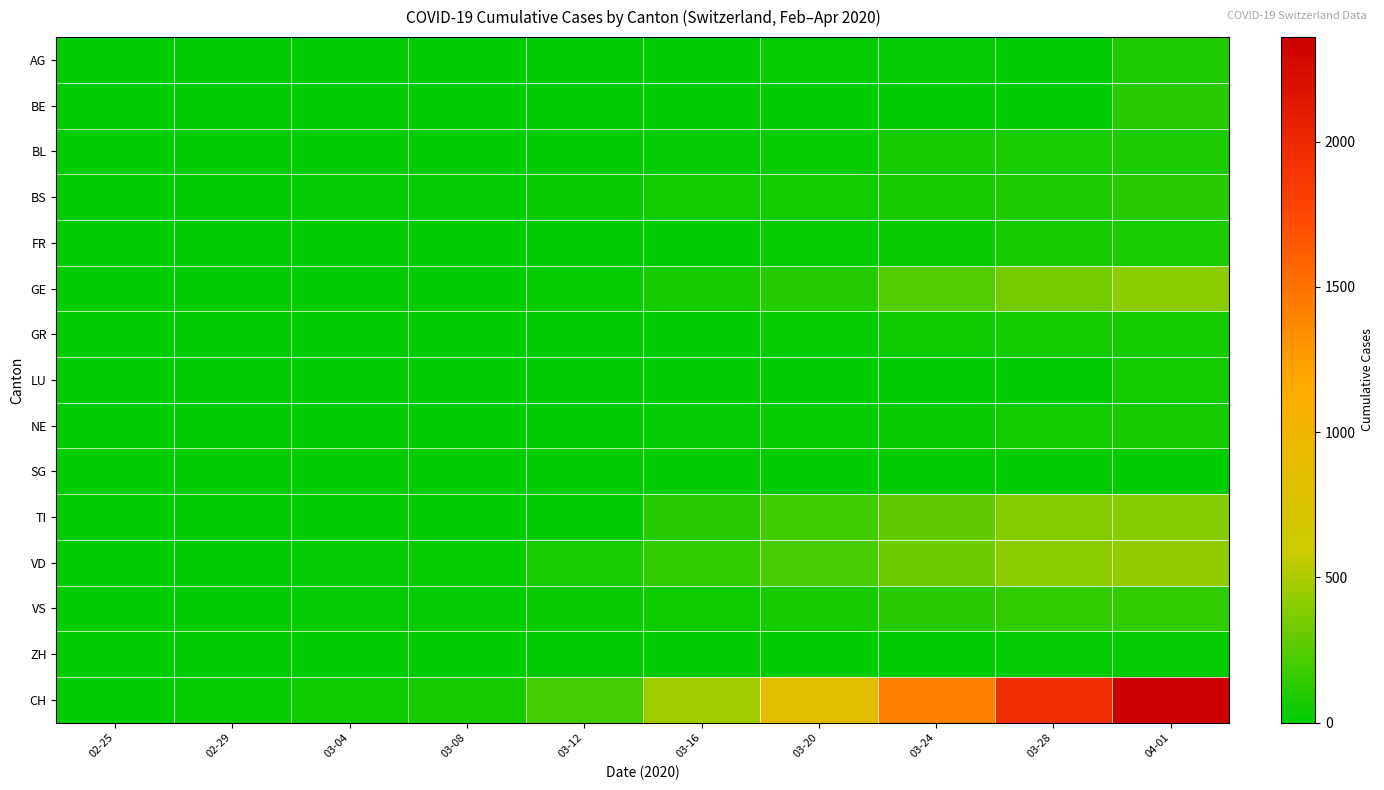

Rank the series by their maximum value, from highest to lowest.

CH, VD, GE, TI, VS, BS, BE, AG, BL, FR, NE, GR, LU, ZH, SG